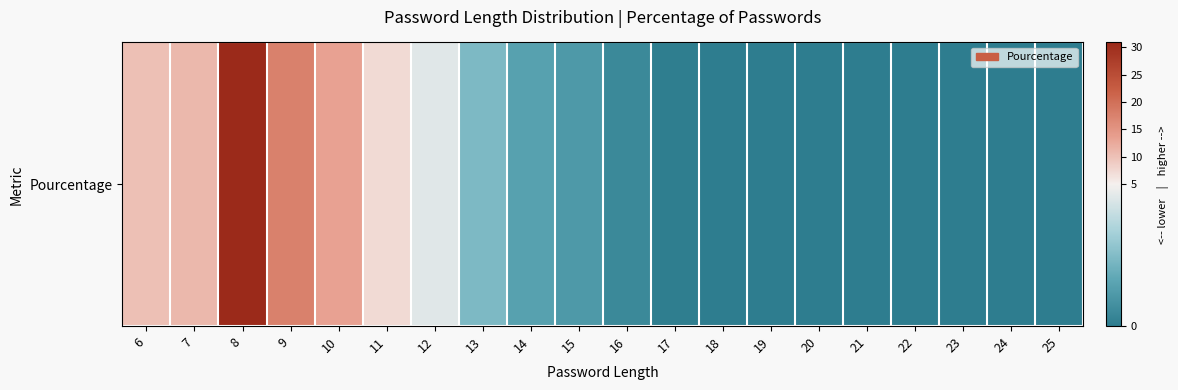

The value at 25 is 0.0. True or false?

False